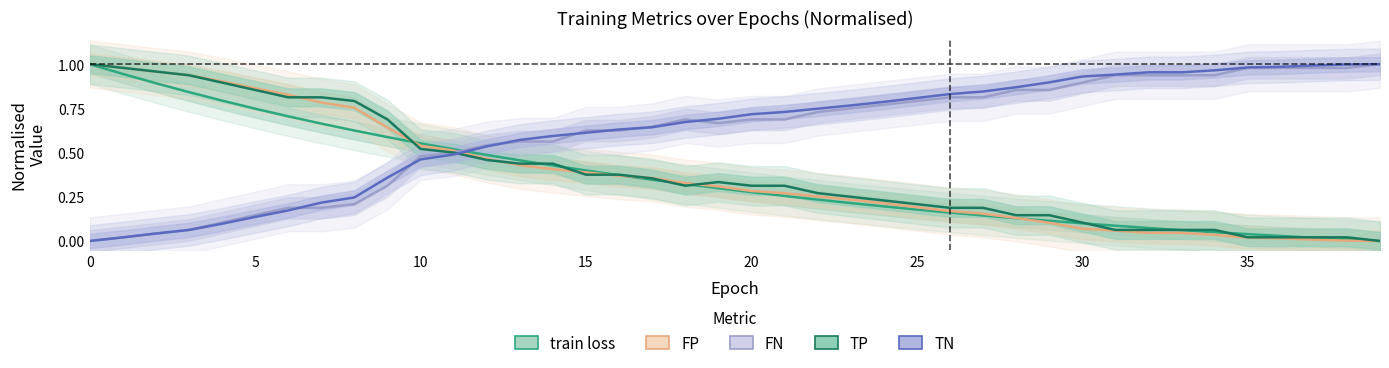

What is the maximum value shown in the chart?

1.0